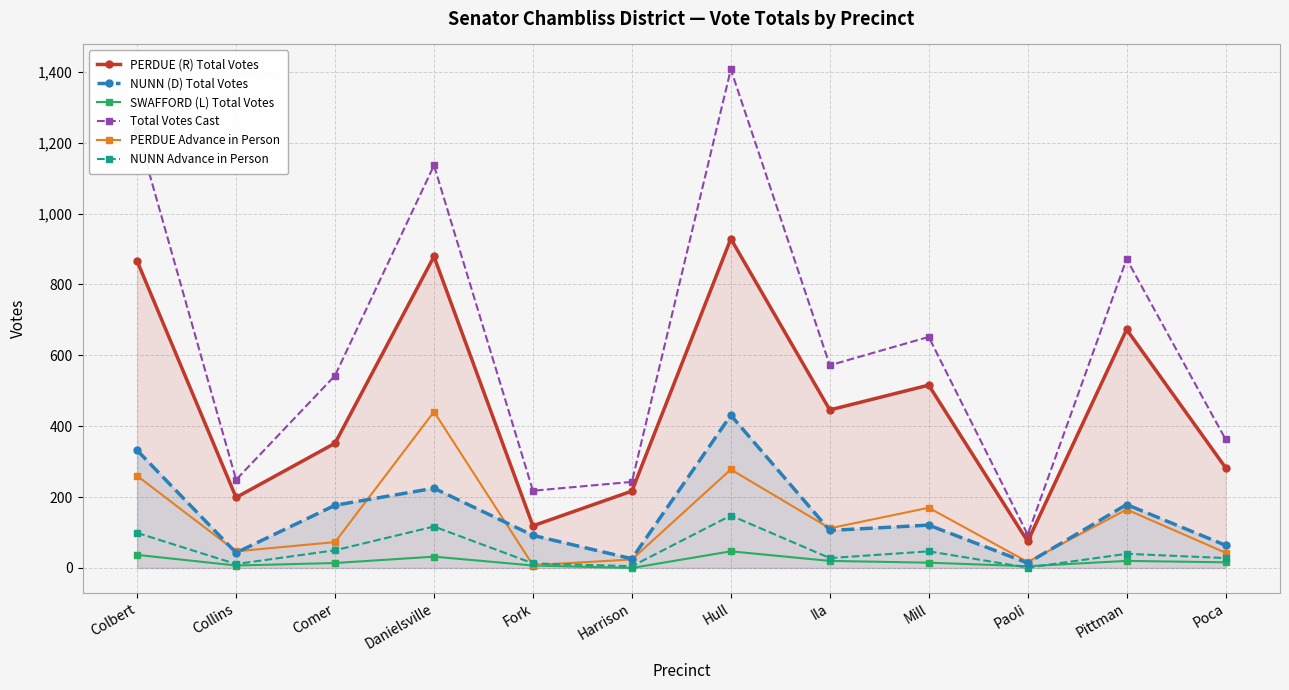

How many distinct data groups are displayed?

6